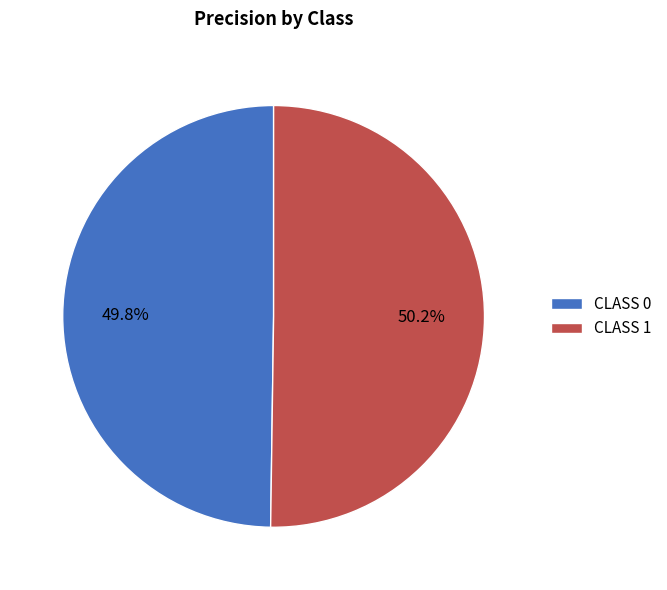

Is there a majority slice in this chart?

Yes